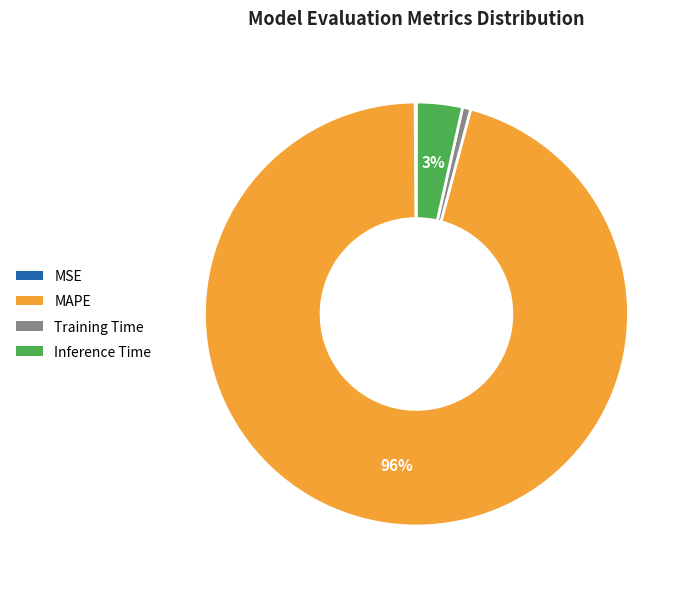

Which category accounts for the majority?

MAPE